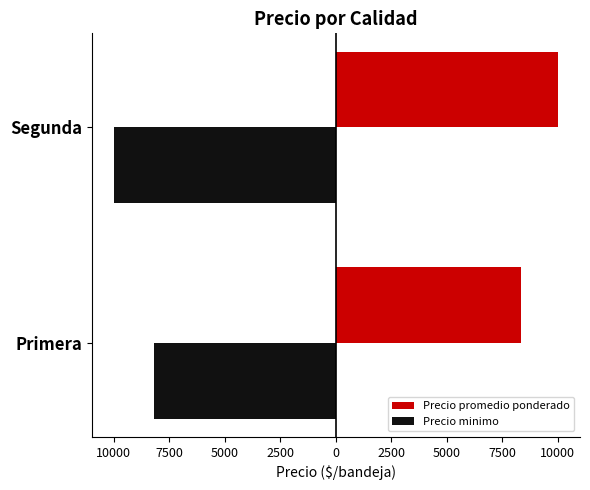

Count the Precio minimo values in the range -10000 to -8179.

2